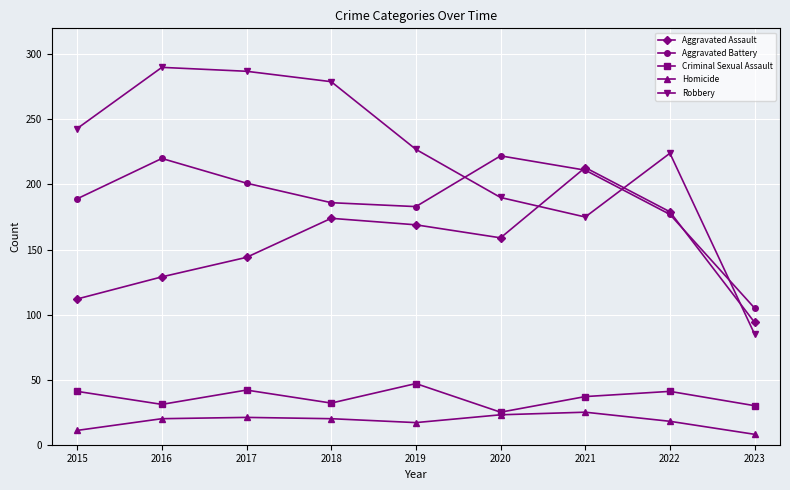

True or false: Criminal Sexual Assault has a value of 11 at 2019.

False